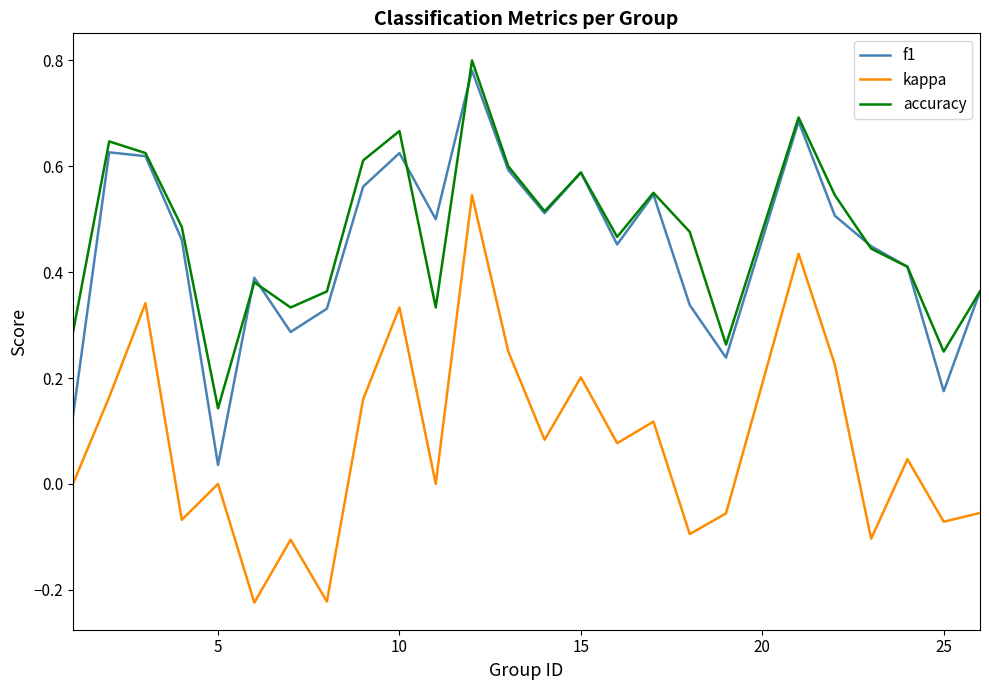

True or false: kappa and f1 intersect in this chart.

False